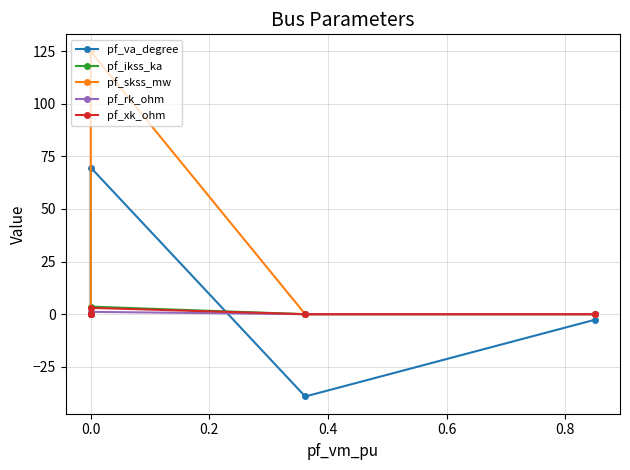

True or false: pf_rk_ohm and pf_xk_ohm cross at least once.

False